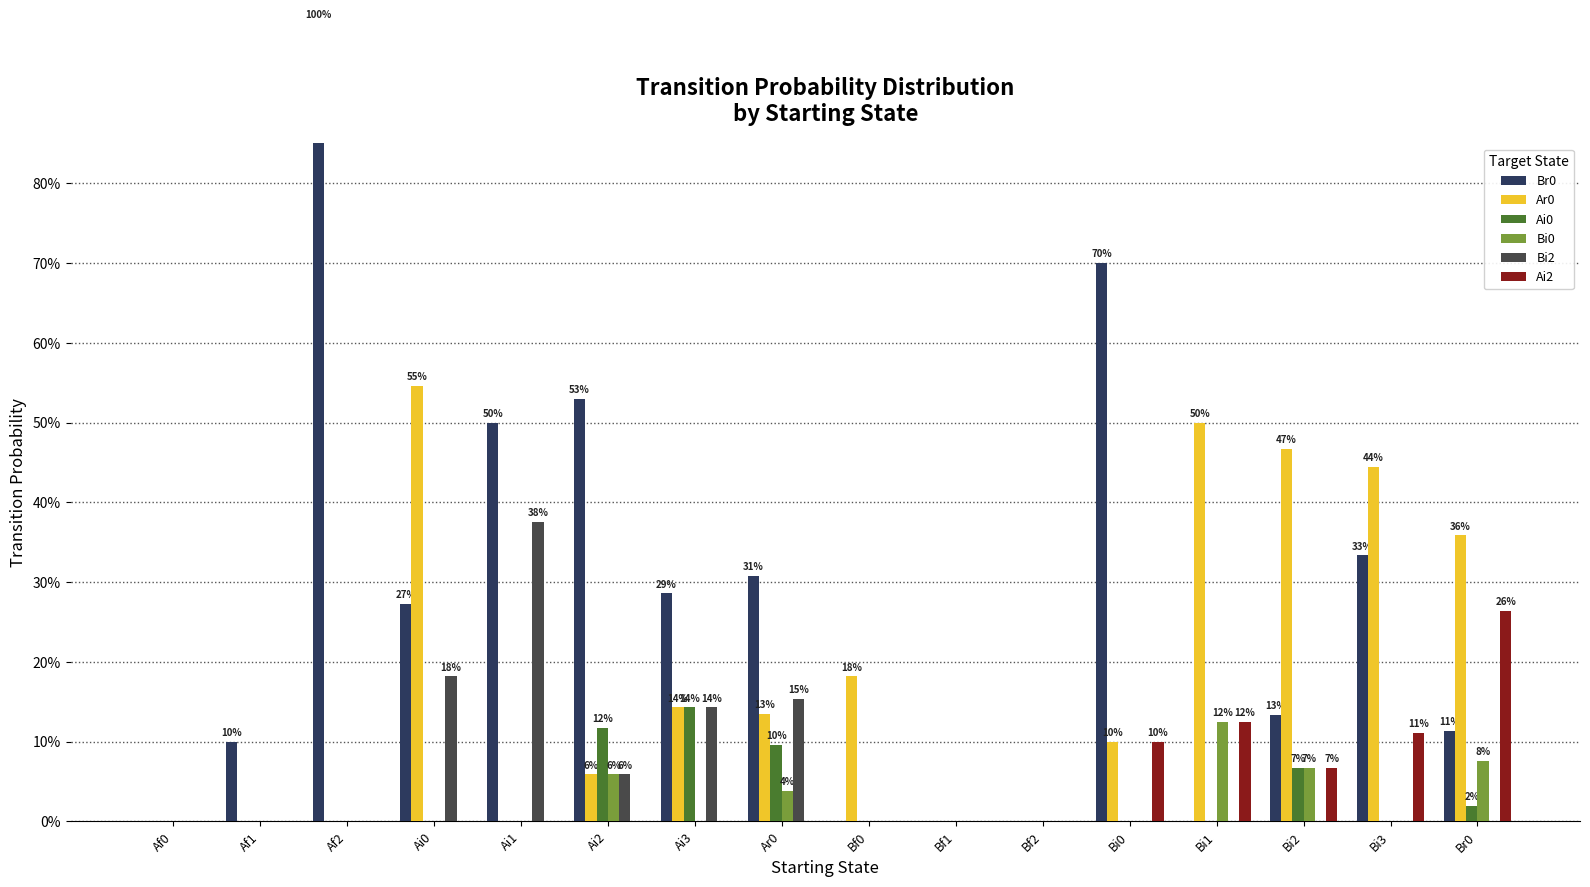

The value of Ai2 at Bf0 is -0.1. True or false?

False